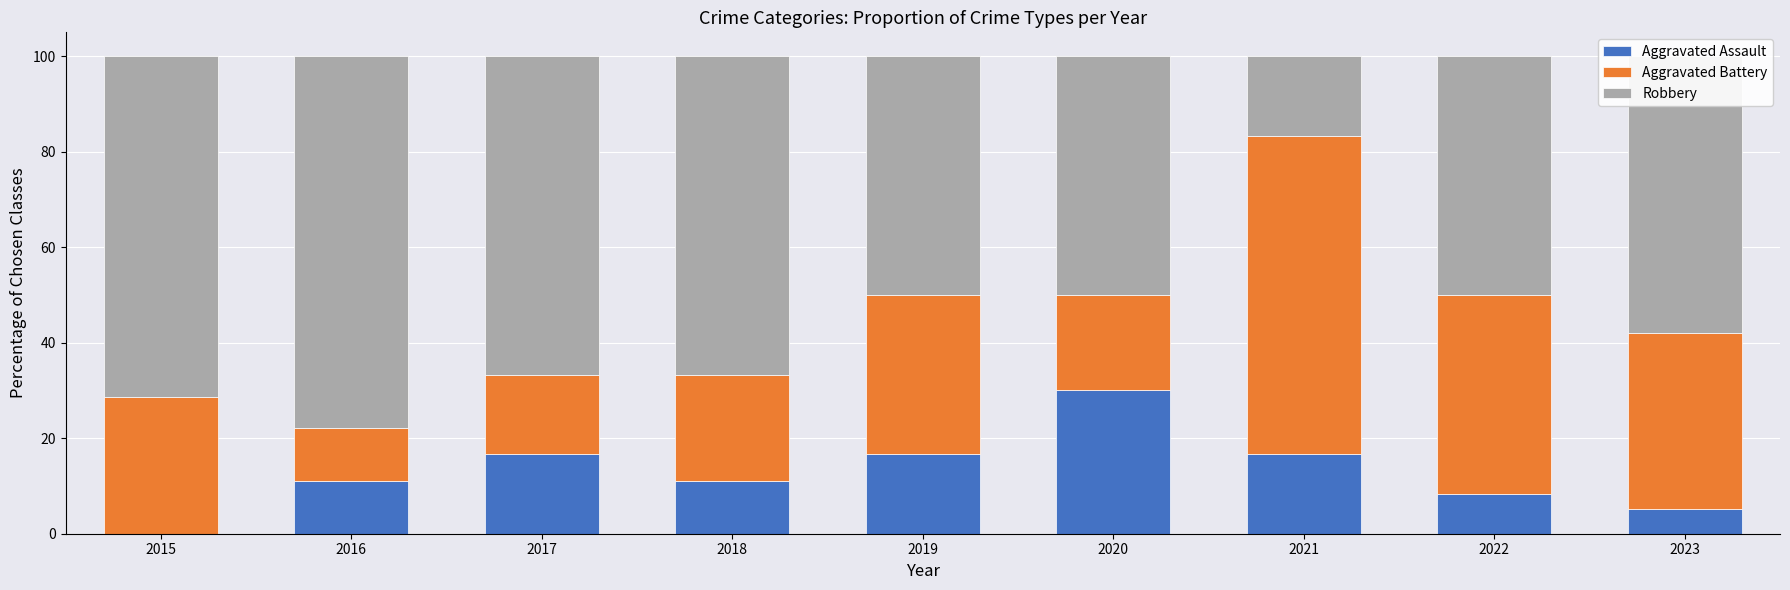

The value of Aggravated Assault at 2023 is 5.3. True or false?

True